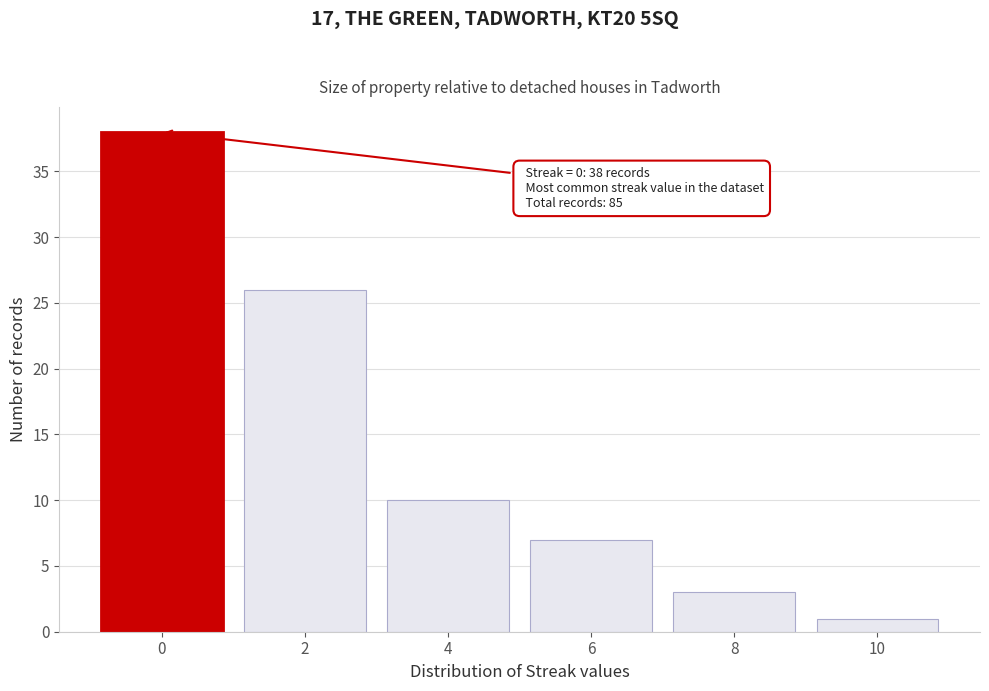

Reading right to left, transcribe all the data shown in this chart.

10=1	8=3	6=7	4=10	2=26	0=38